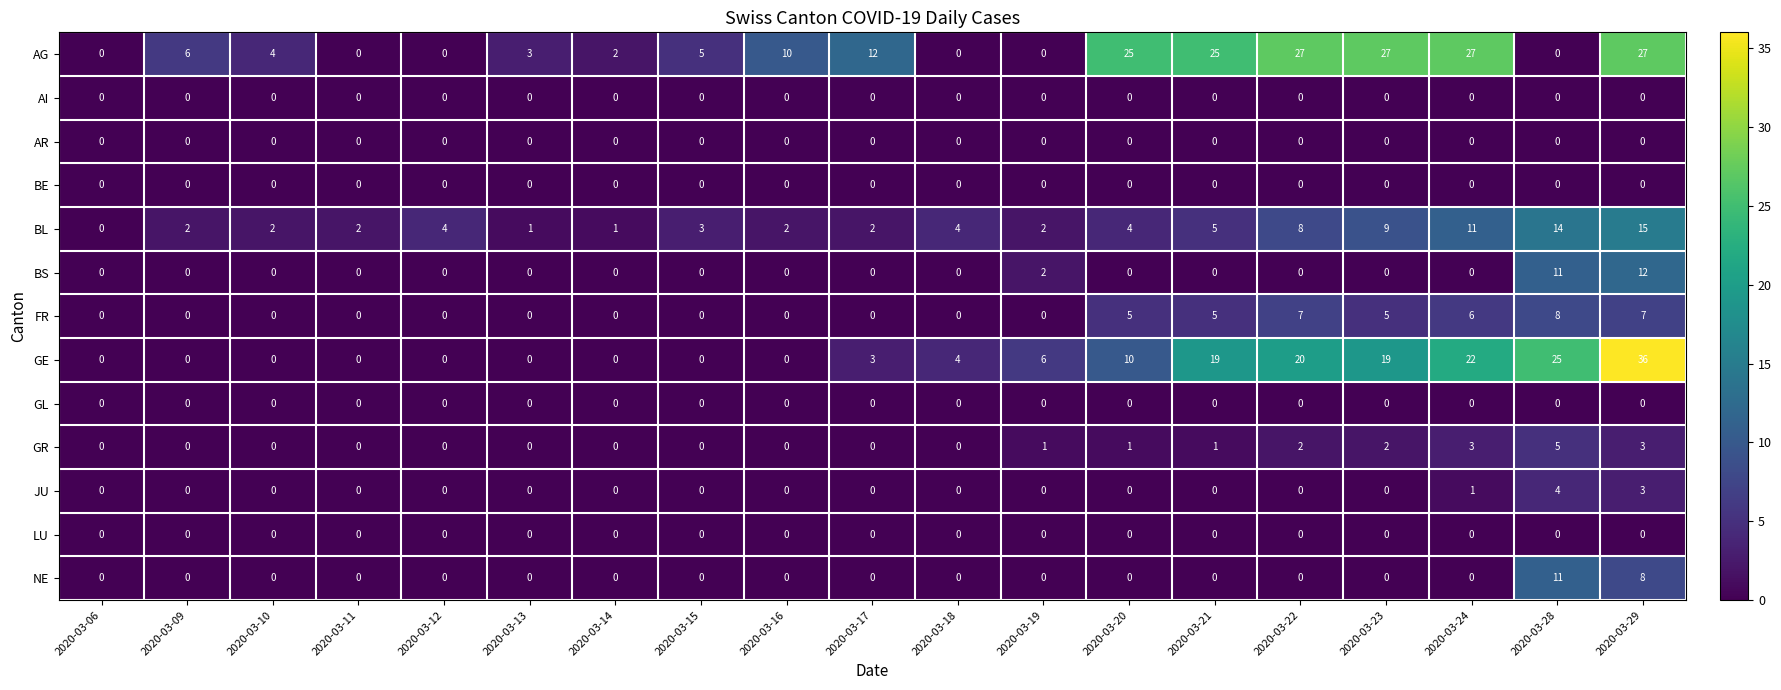

The value of BS at 2020-03-12 is 0. True or false?

True